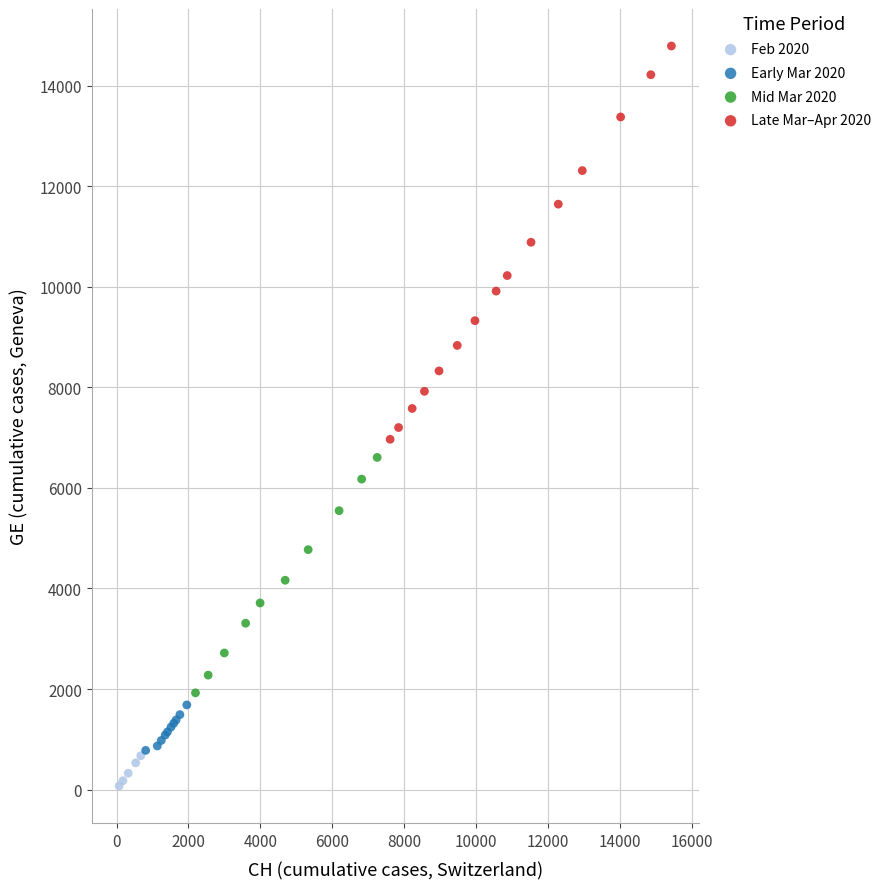

Which series contains the highest Y value?

Late Mar–Apr 2020